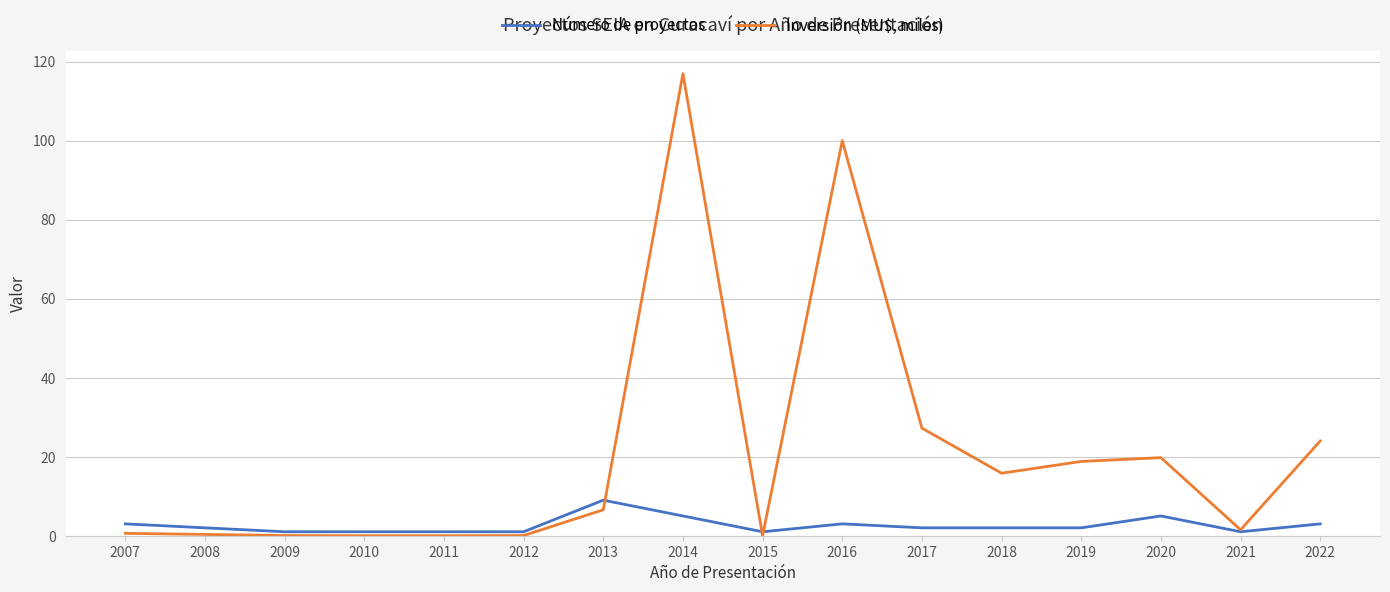

What is the difference between the highest and lowest values at 2011?

1.0